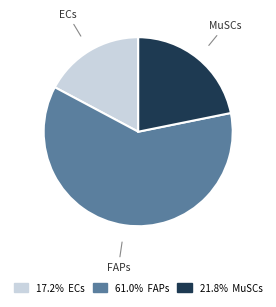

Is there any slice that represents more than half of the pie?

Yes